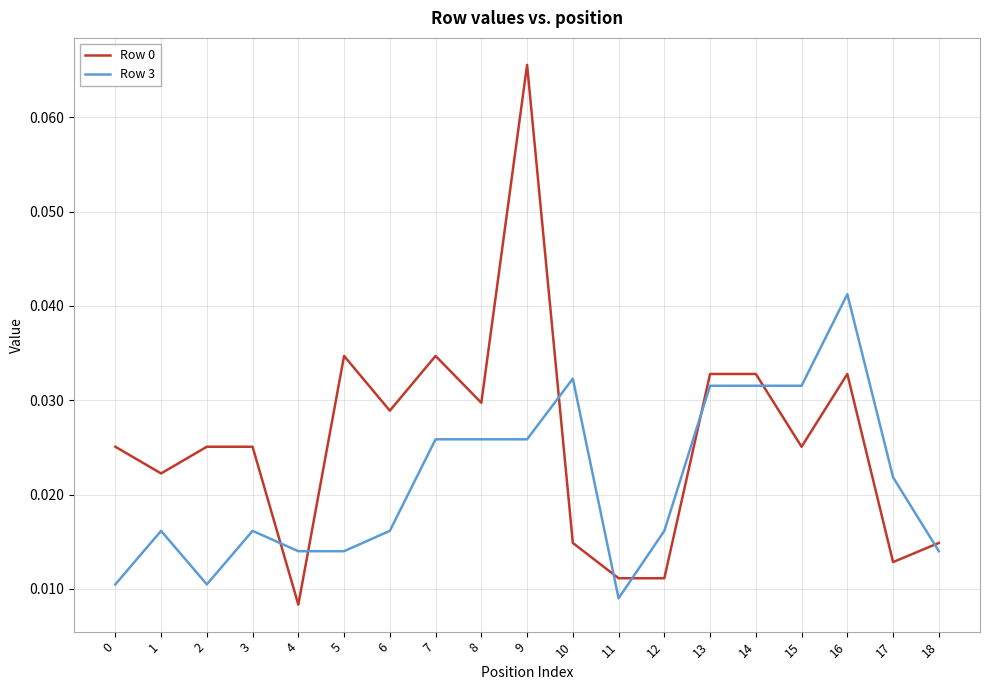

Which series changed the most between 4 and 15?

Row 3